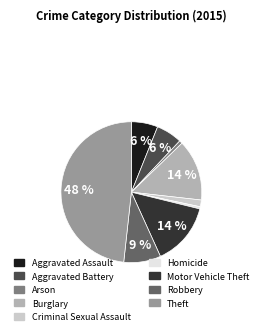

To the nearest percent, what is the difference between the largest and smallest slice percentages?

48%